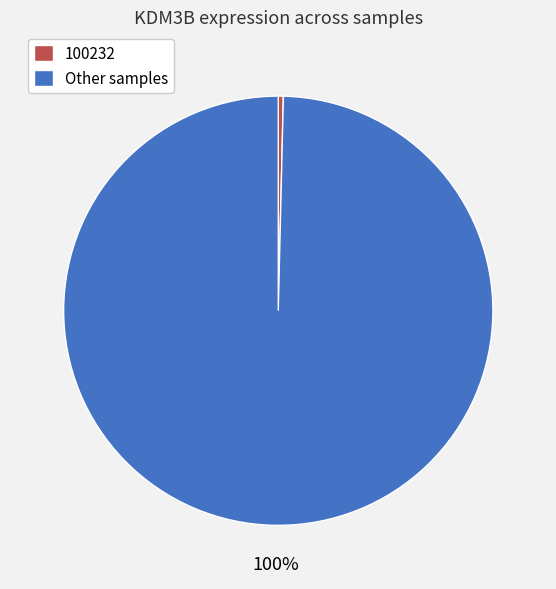

What is the smallest slice in the pie chart?

100232